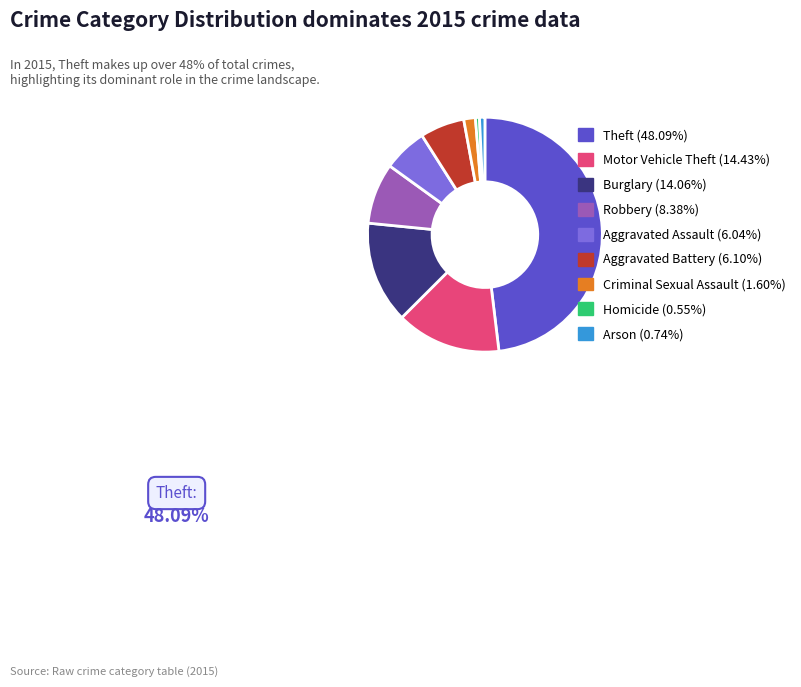

Is Motor Vehicle Theft the majority of the pie?

No